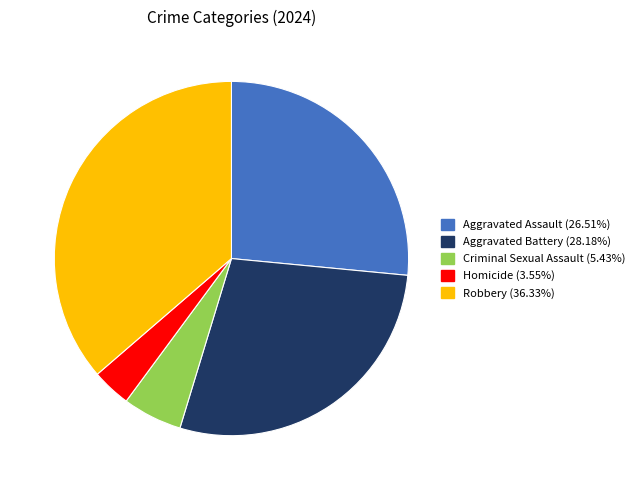

Is there any slice that represents more than half of the pie?

No